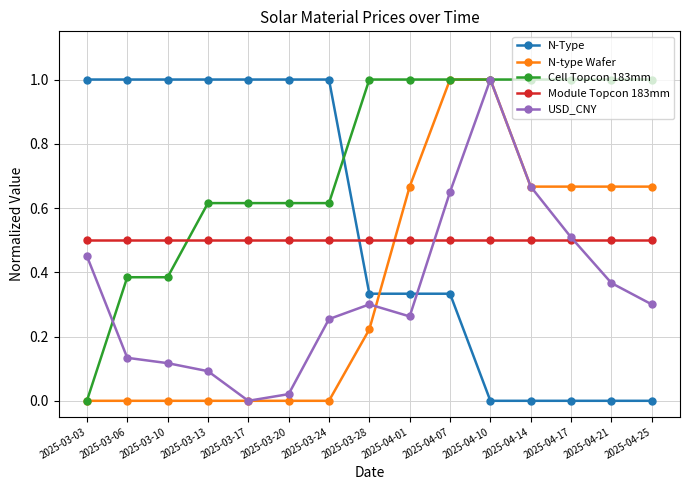

What is the highest value of the USD_CNY series?

1.0